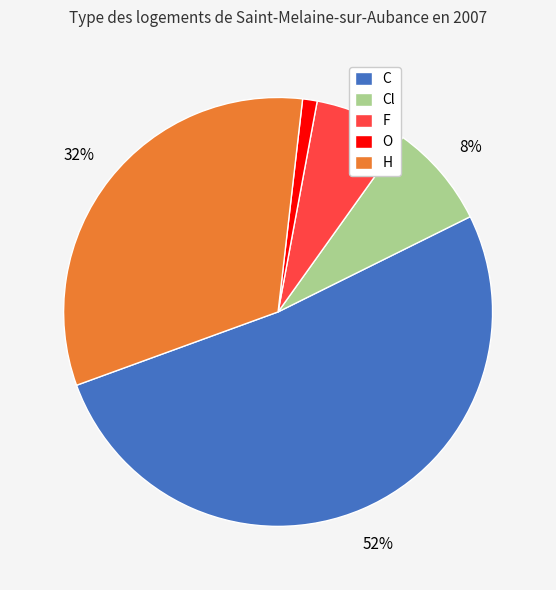

To the nearest percent, what percentage of the pie is F?

7%